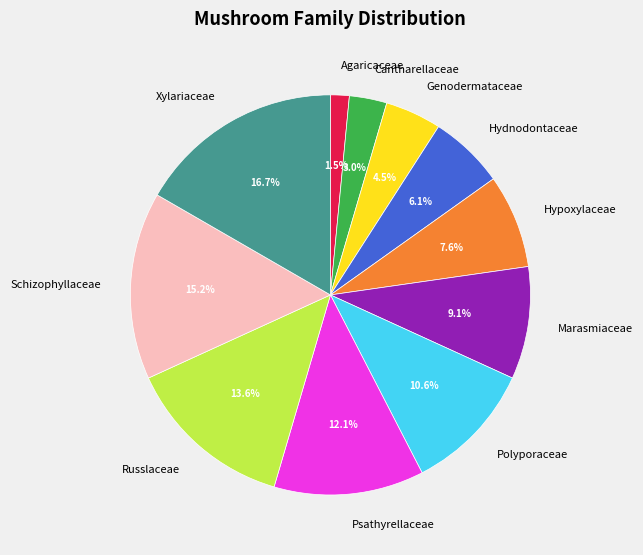

Count the number of slices in the pie.

11